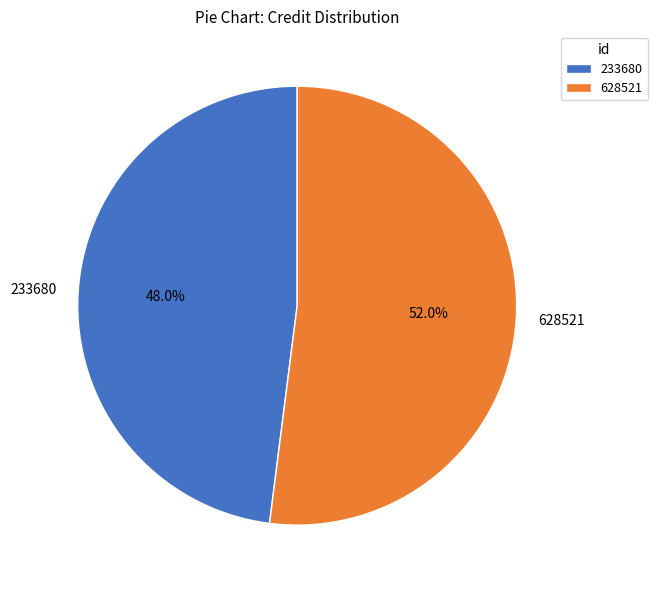

What percentage is the 628521 slice, to the nearest percent?

52%